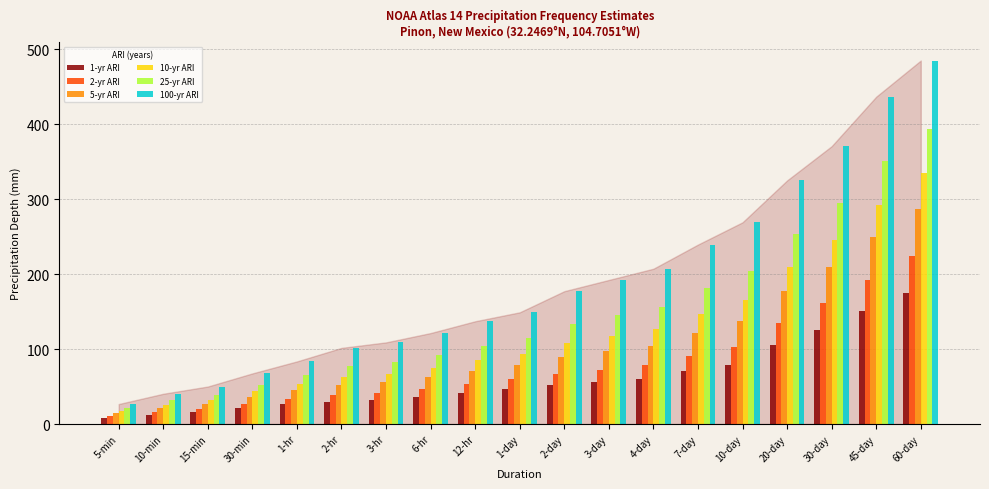

What is the spread (max minus min) of values at 2-day?

125.0